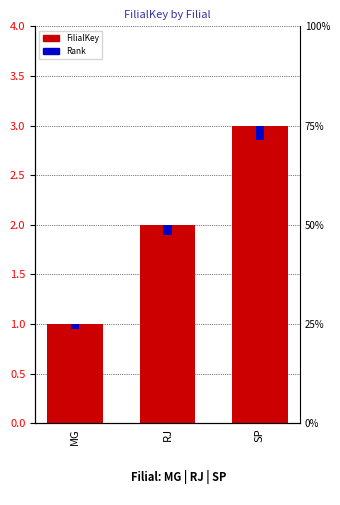

At which label does the data first exceed 2?

SP